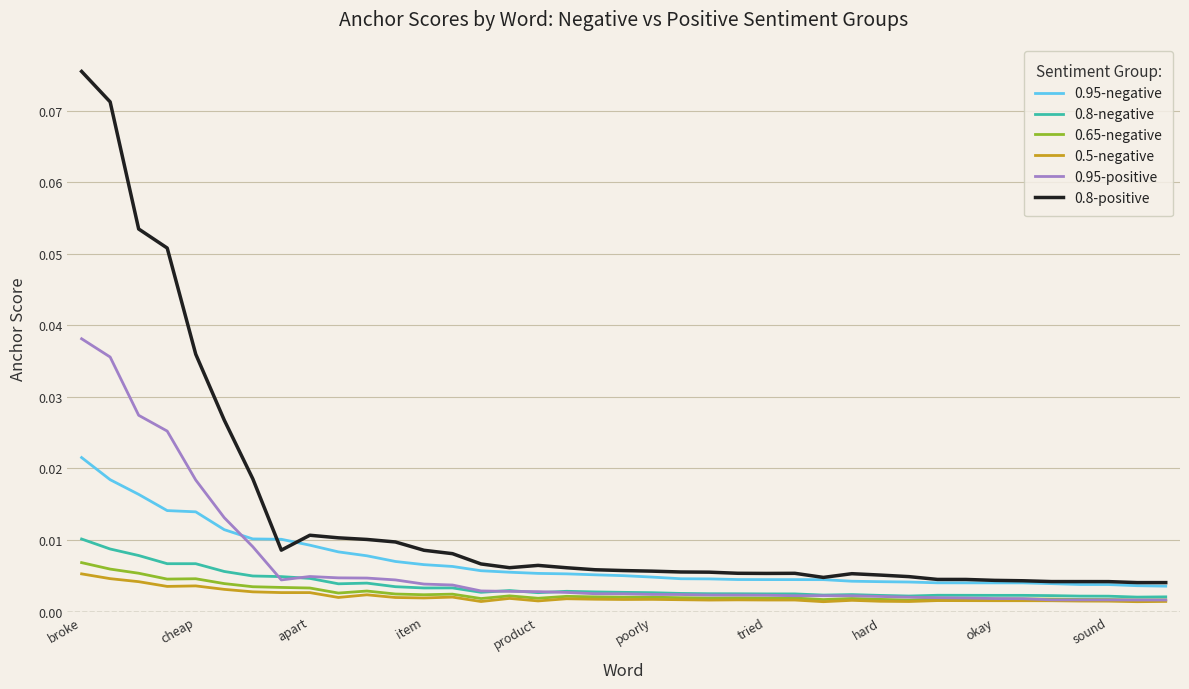

Which series has the largest total across all categories?

0.8-positive